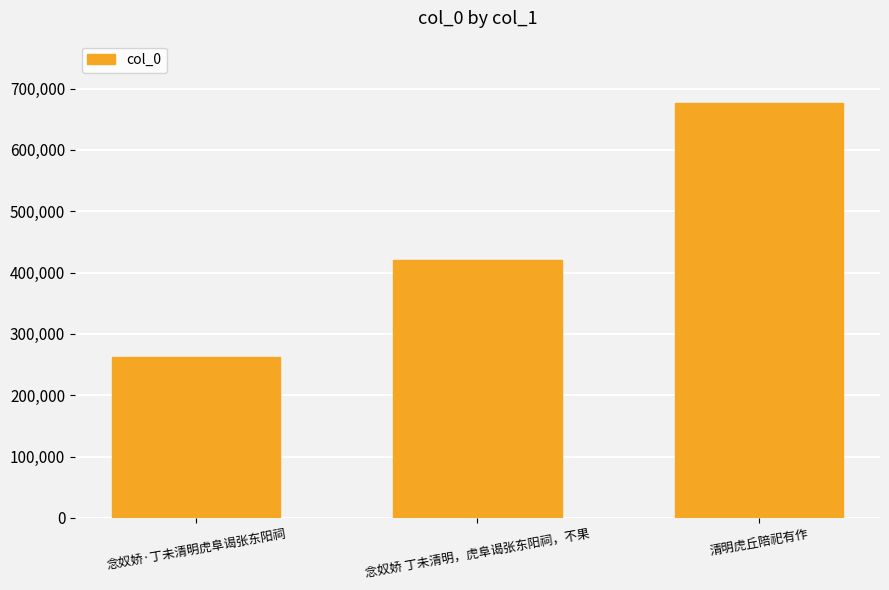

What is the sum of the values at 念奴娇·丁未清明虎阜谒张东阳祠 and 念奴娇 丁未清明，虎阜谒张东阳祠，不果?

683161